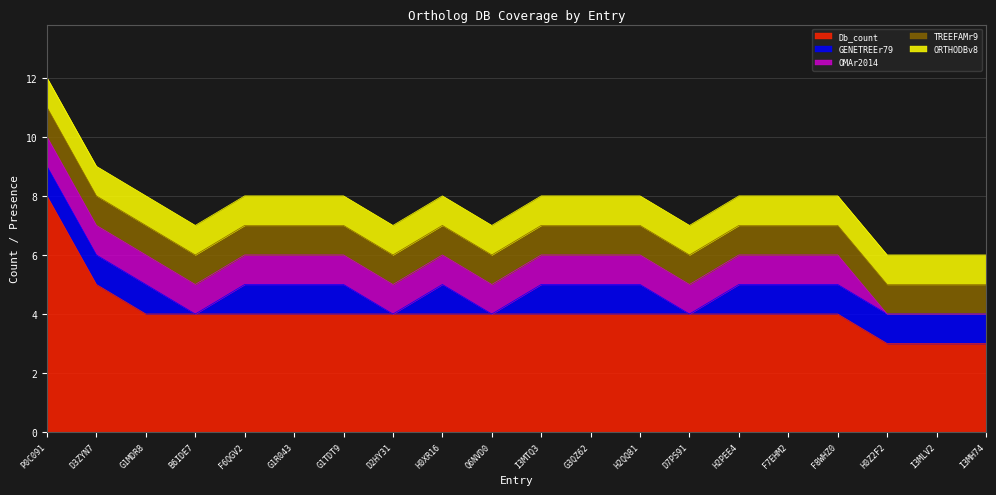

What is the sum of all Db_count values?

82